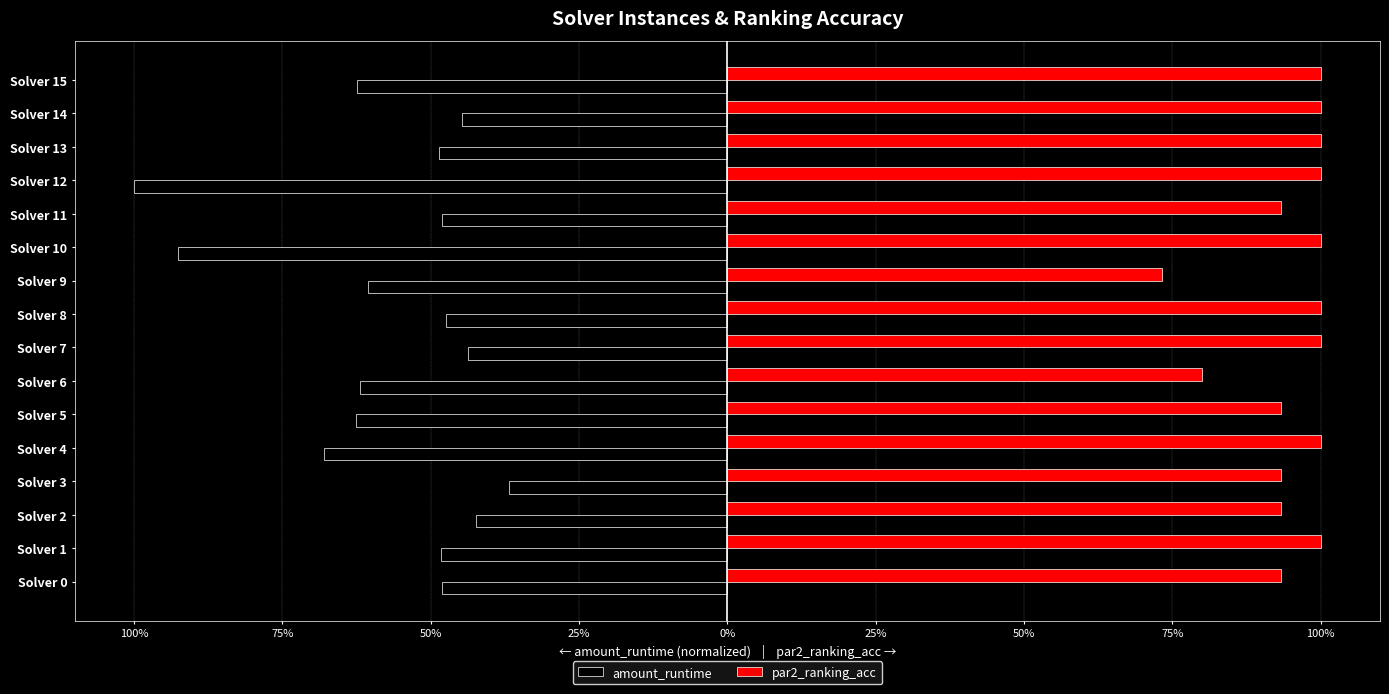

What are all the series names shown in the legend?

amount_runtime, par2_ranking_acc